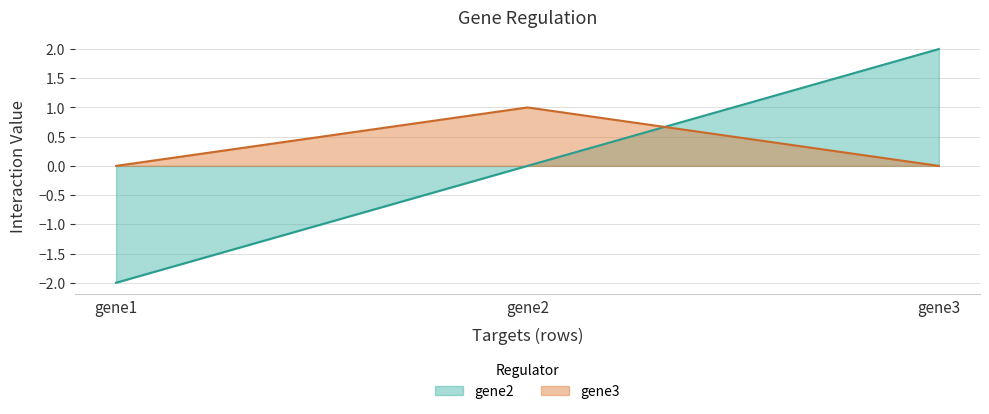

The gene2 series shows 1 at gene3. True or false?

False